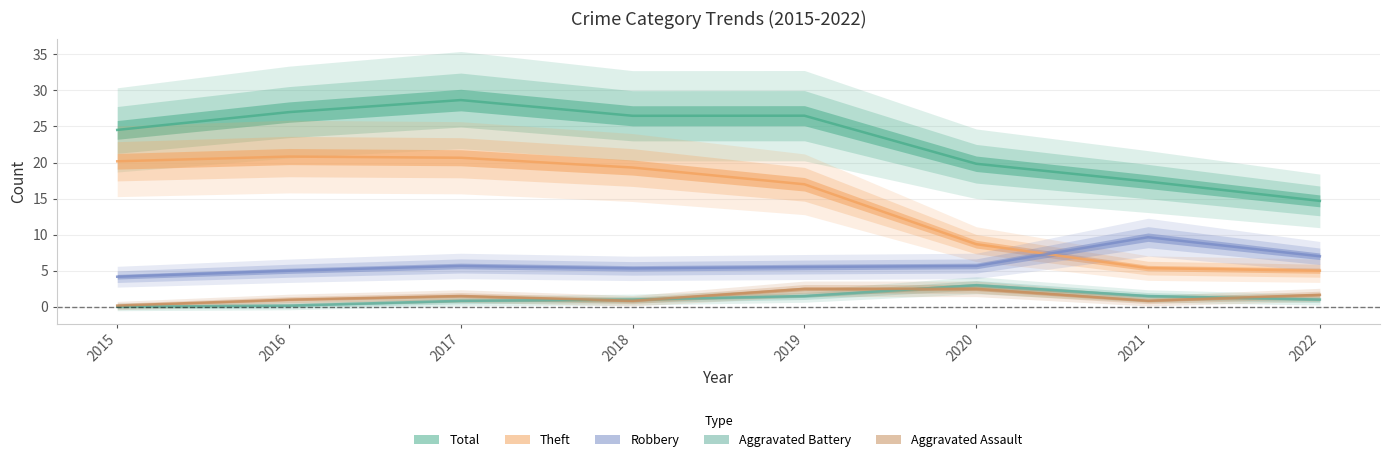

Where is Total nearest to the value 22?

2015